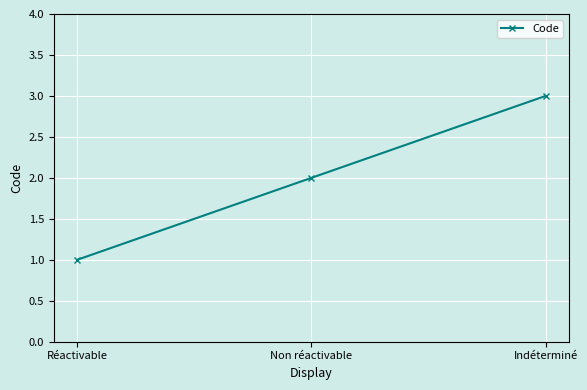

Rank the categories by value from highest to lowest.

Indéterminé, Non réactivable, Réactivable